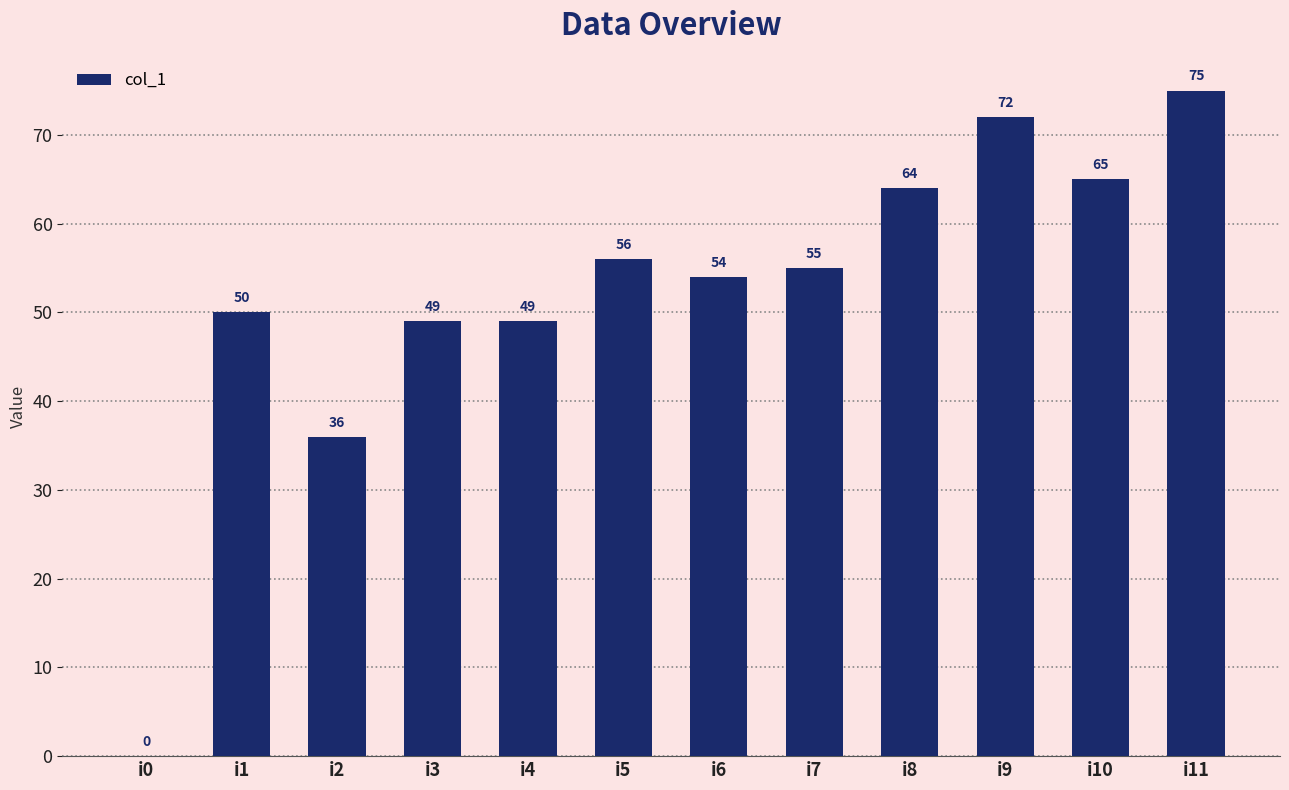

What is the sum of the values at i9 and i2?

108